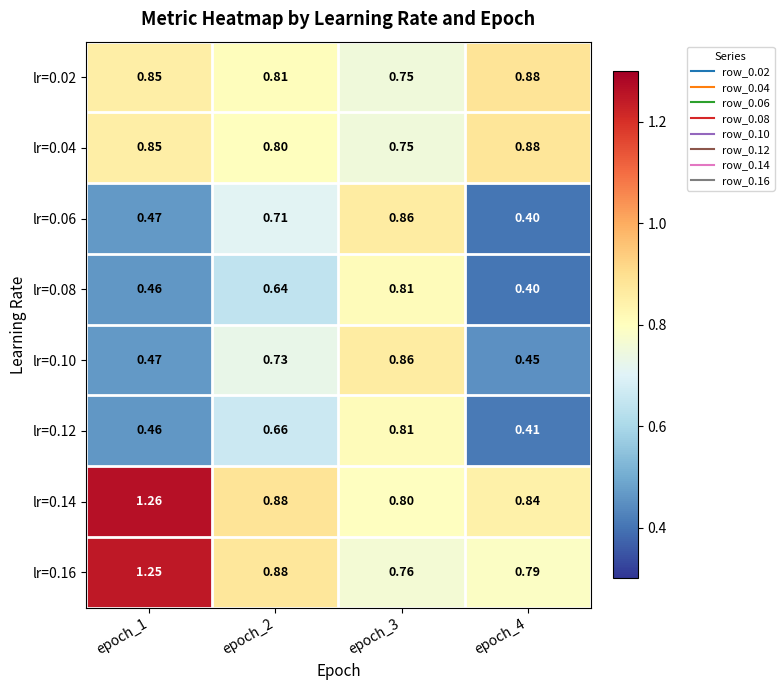

Which series has the largest range (max minus min)?

lr=0.16